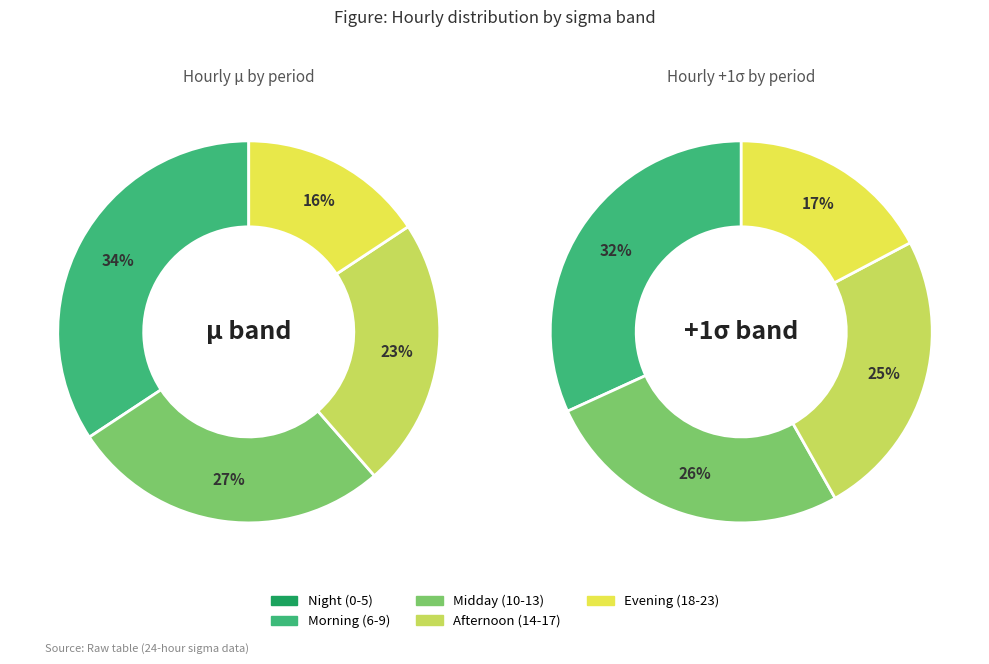

To the nearest percent, what is the difference between the 1 and 3 slice percentages?

1%